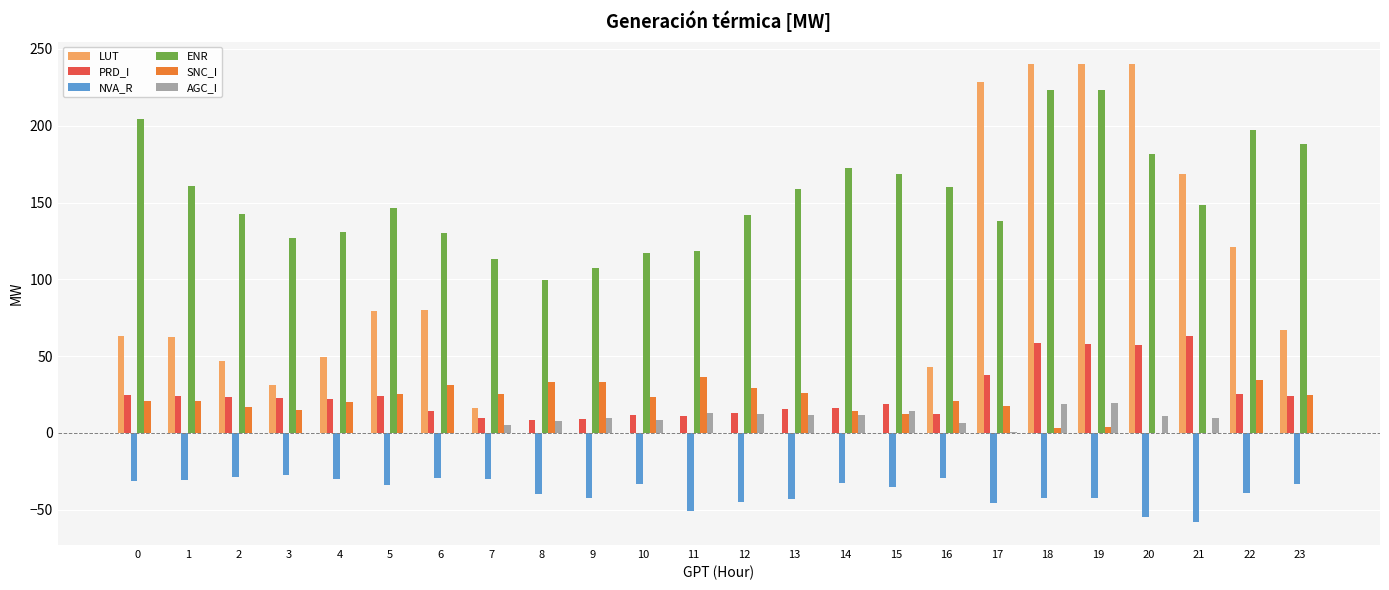

What value does the ENR series have at 8?

99.6